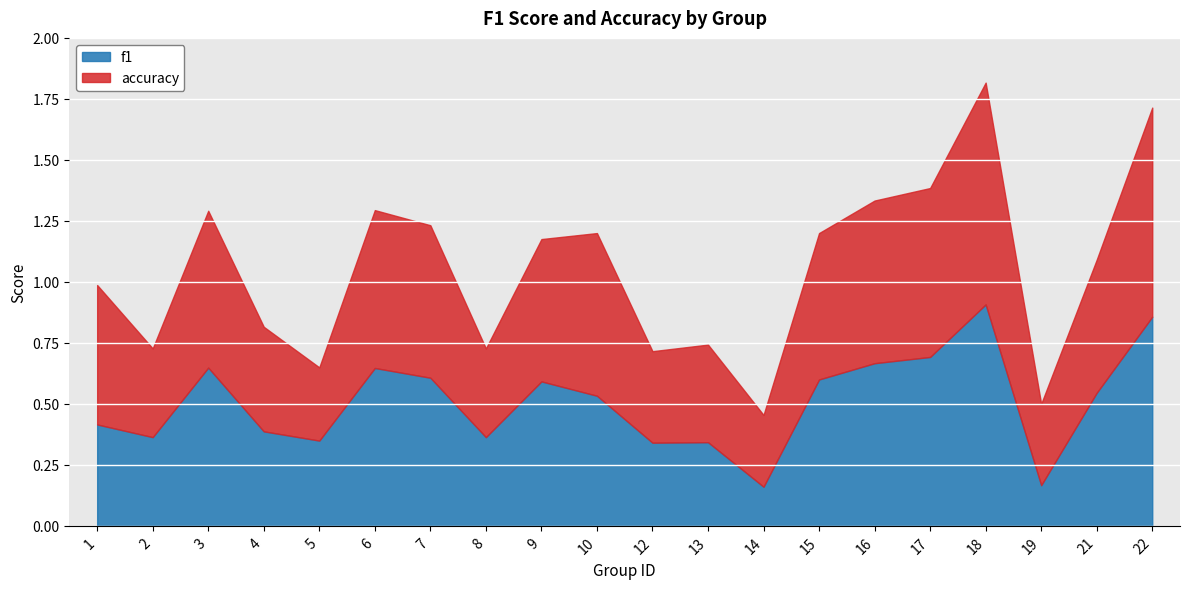

The value of f1 at 5 is 0.3. True or false?

True